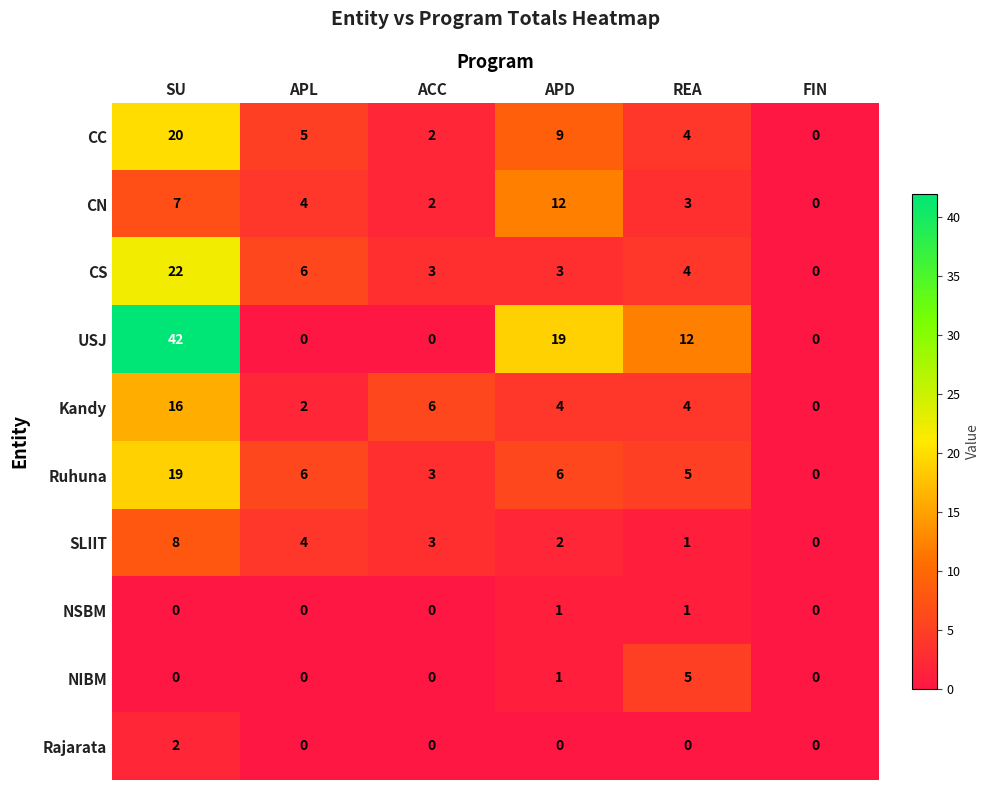

The value of SLIIT at FIN is 0. True or false?

True